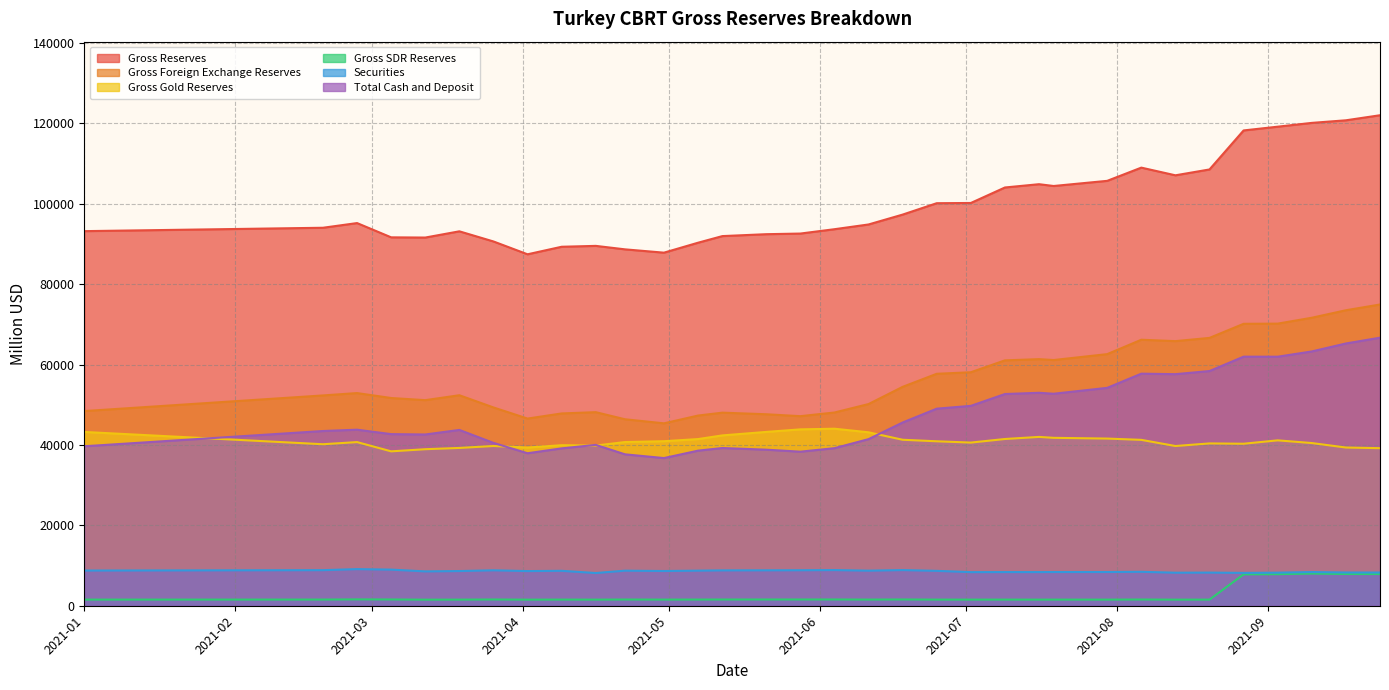

What position from the left is 2021-09-24?

33